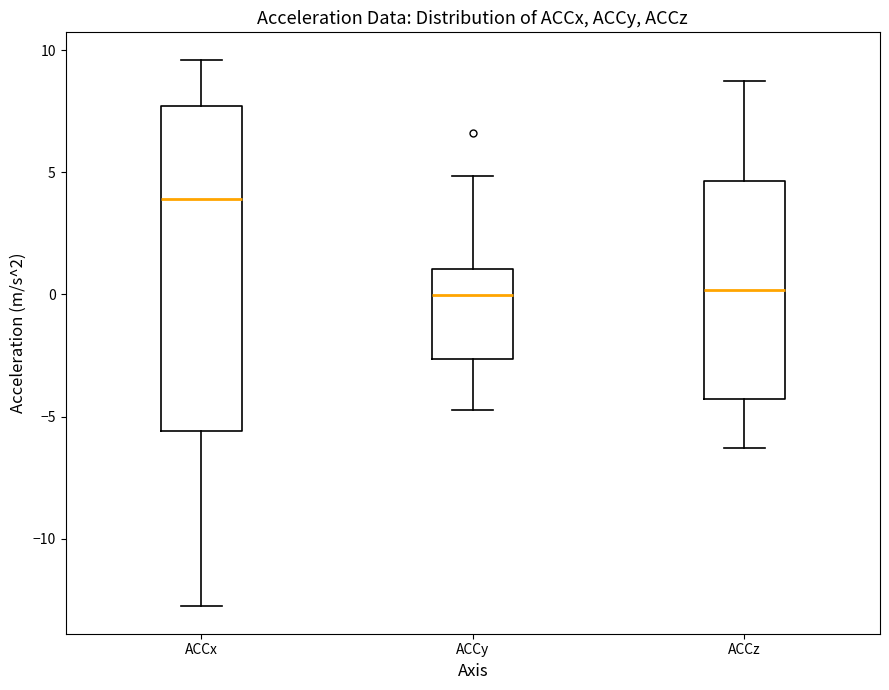

Where does the median line of the box for ACCx sit on the y-axis? The values are not printed on the chart, so give them approximately, as read against the axis.

4.0